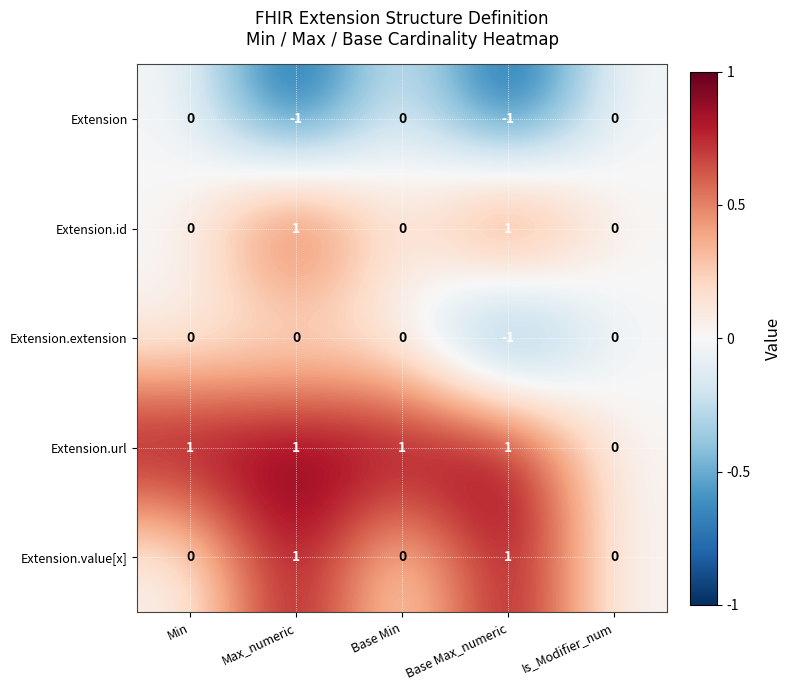

What is the minimum value shown in the chart?

-1